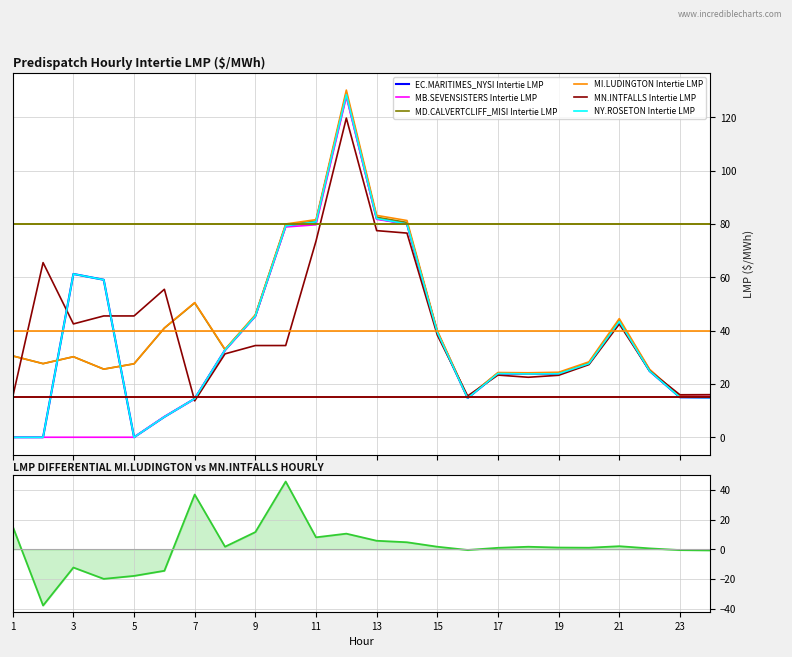

At which category does MN.INTFALLS Intertie LMP reach its first local valley?

3